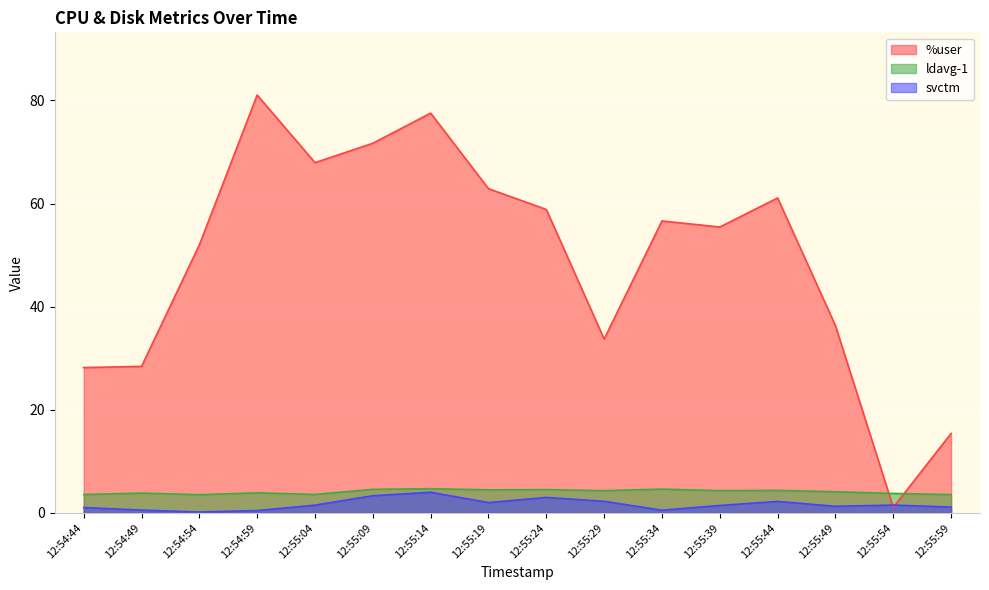

Which series ends up on top after the final intersection of %user and svctm?

%user